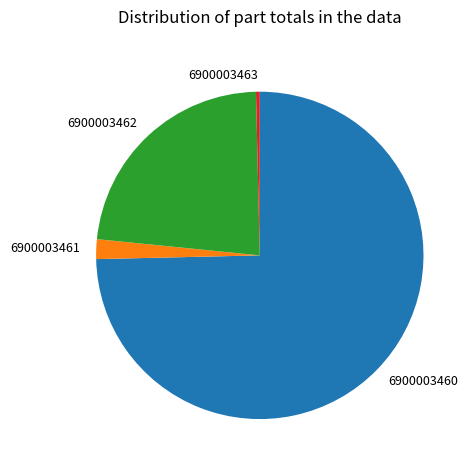

Is there any slice that represents more than half of the pie?

Yes